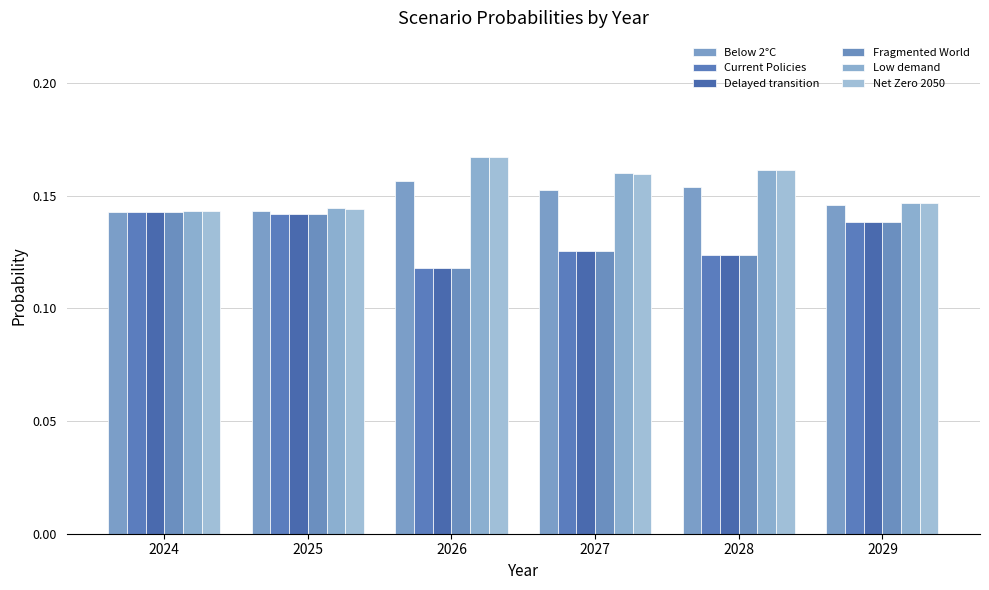

The Delayed transition series shows 0.2 at 2026. True or false?

False